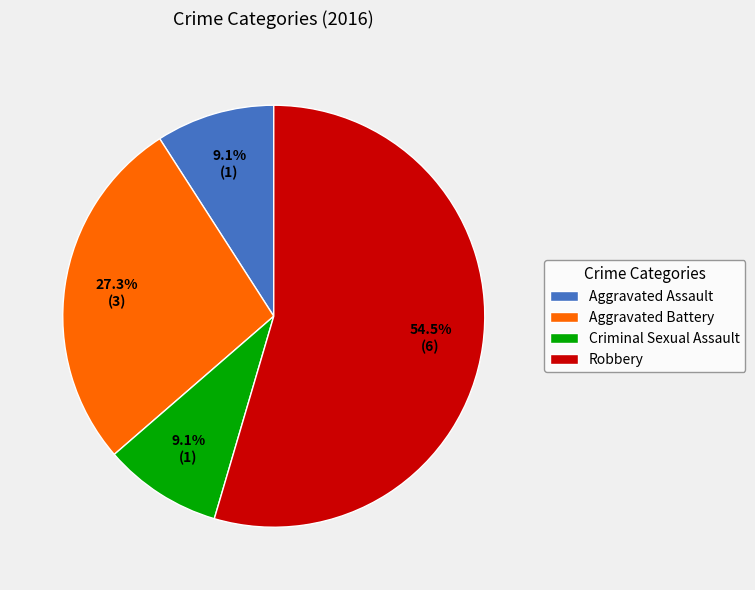

Does Robbery represent more than half of the total?

Yes